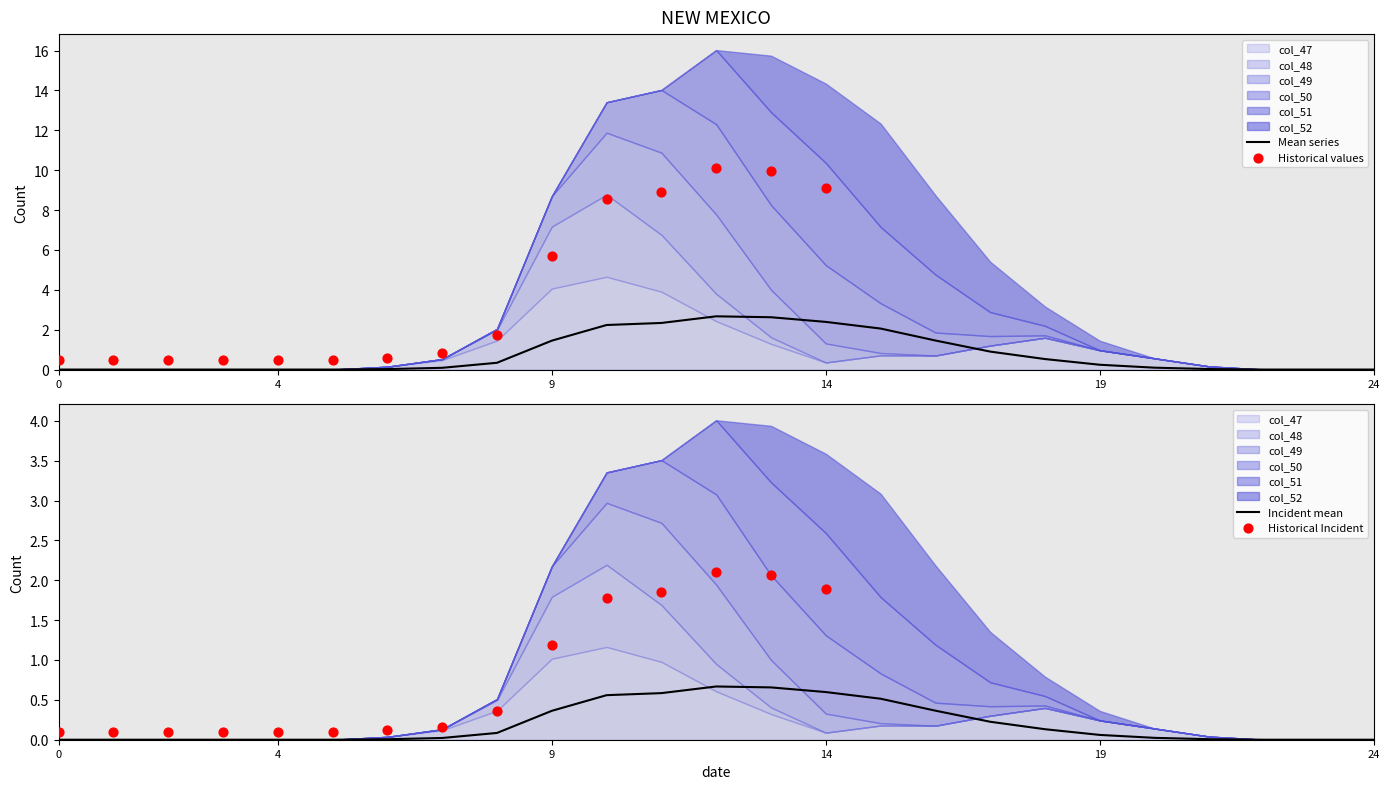

Which series reaches the minimum Y coordinate?

col_47